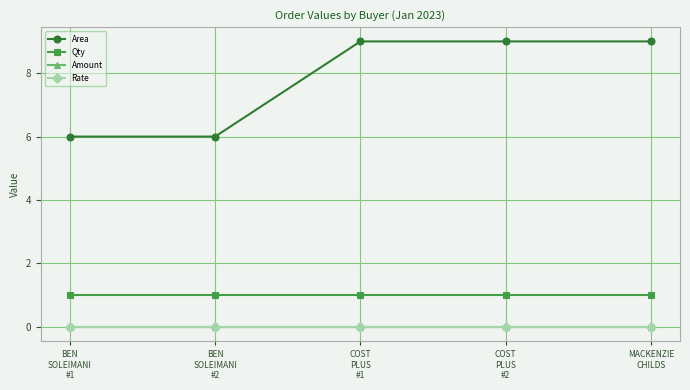

The Qty series shows 1 at COST
PLUS
#2. True or false?

True